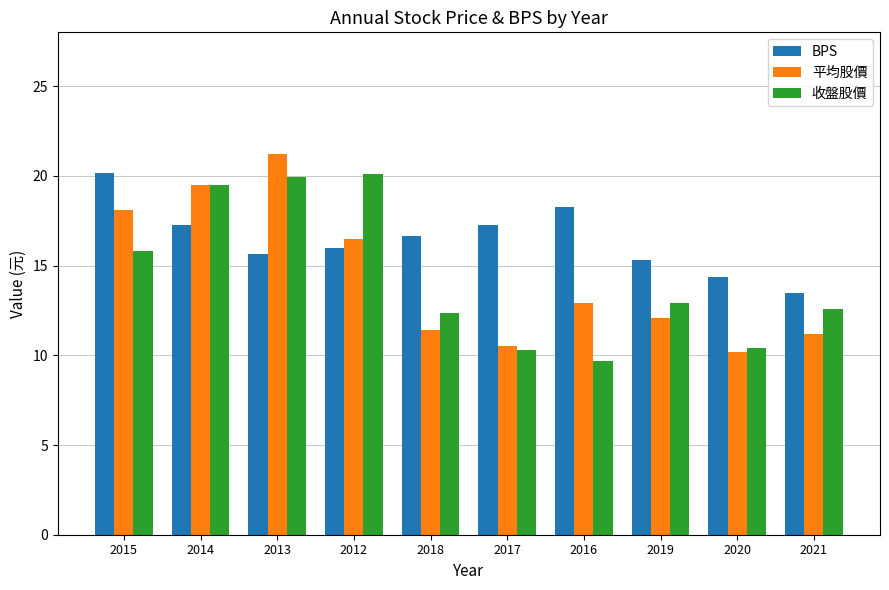

What is the label of the 10th bar from the right?

2015